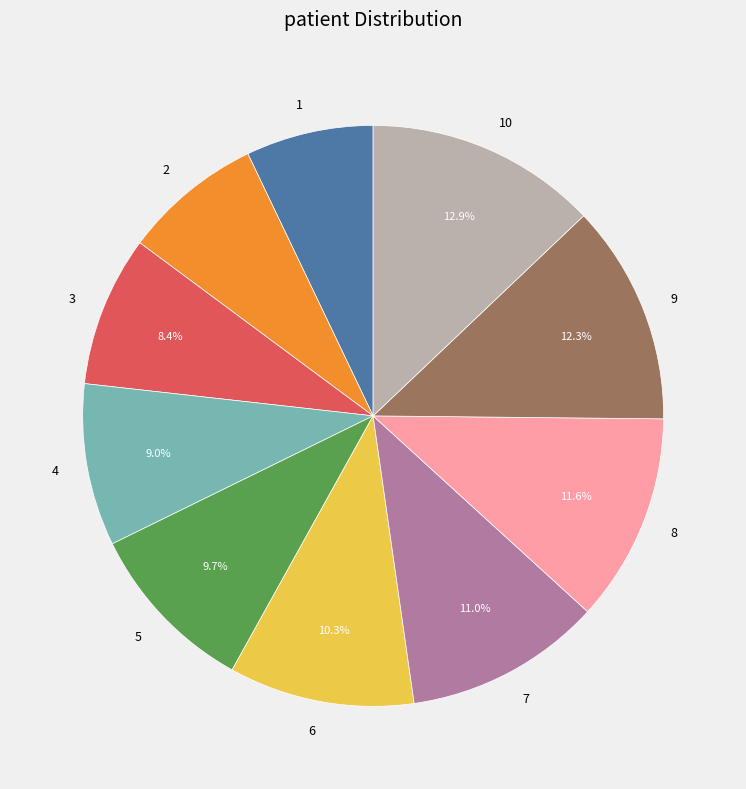

What percentage is the 4 slice, to the nearest percent?

9%